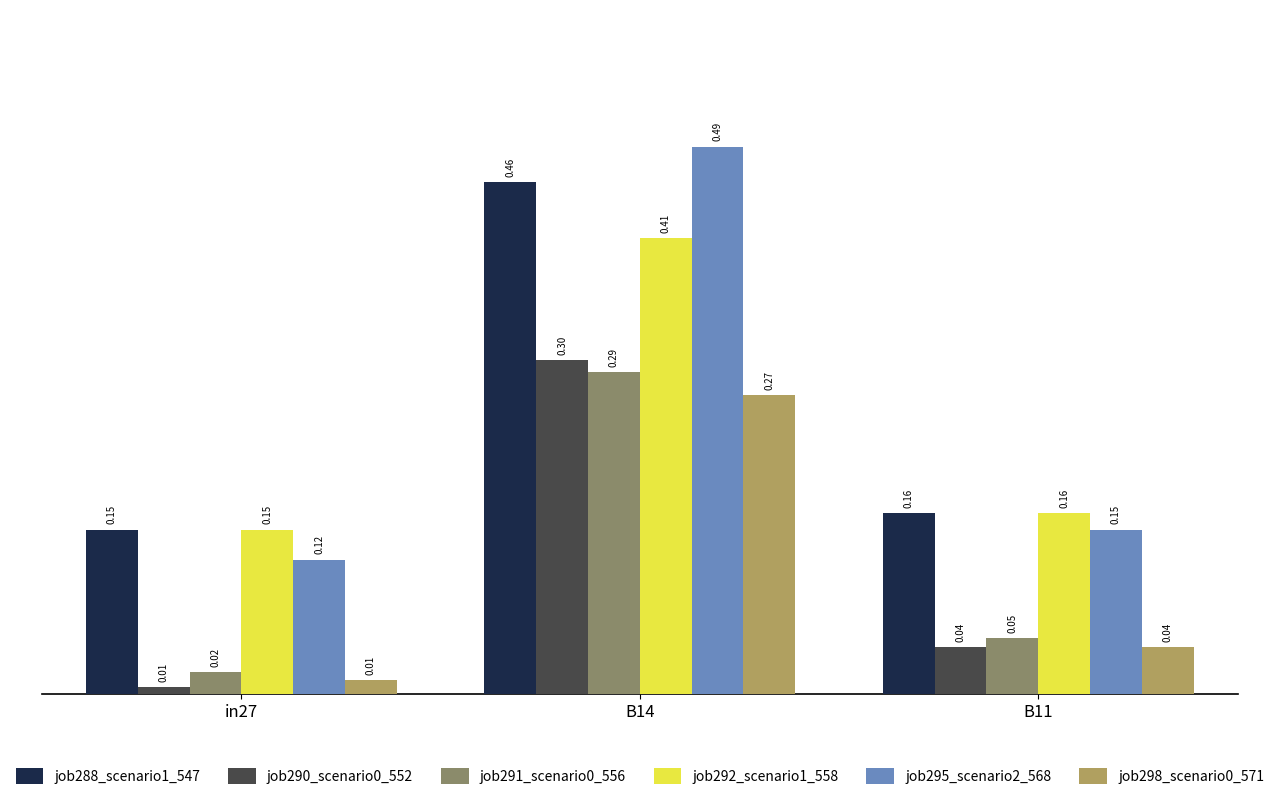

What is the sum of all job295_scenario2_568 values?

0.8